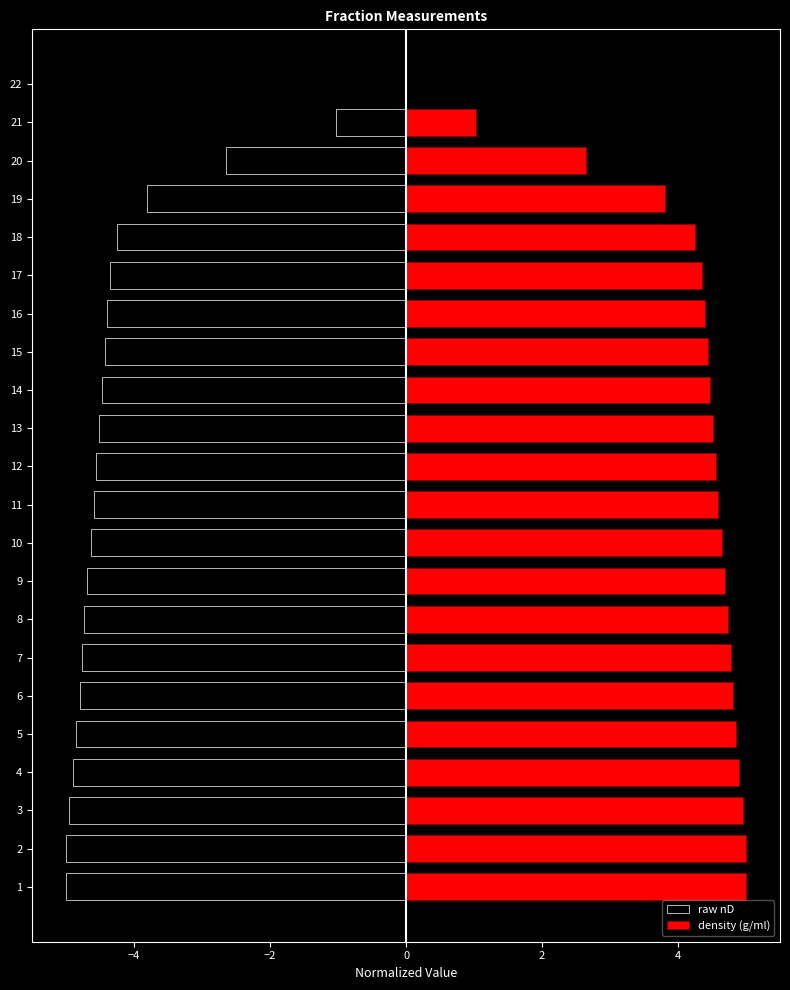

What is the label of the 18th bar from the right?

2